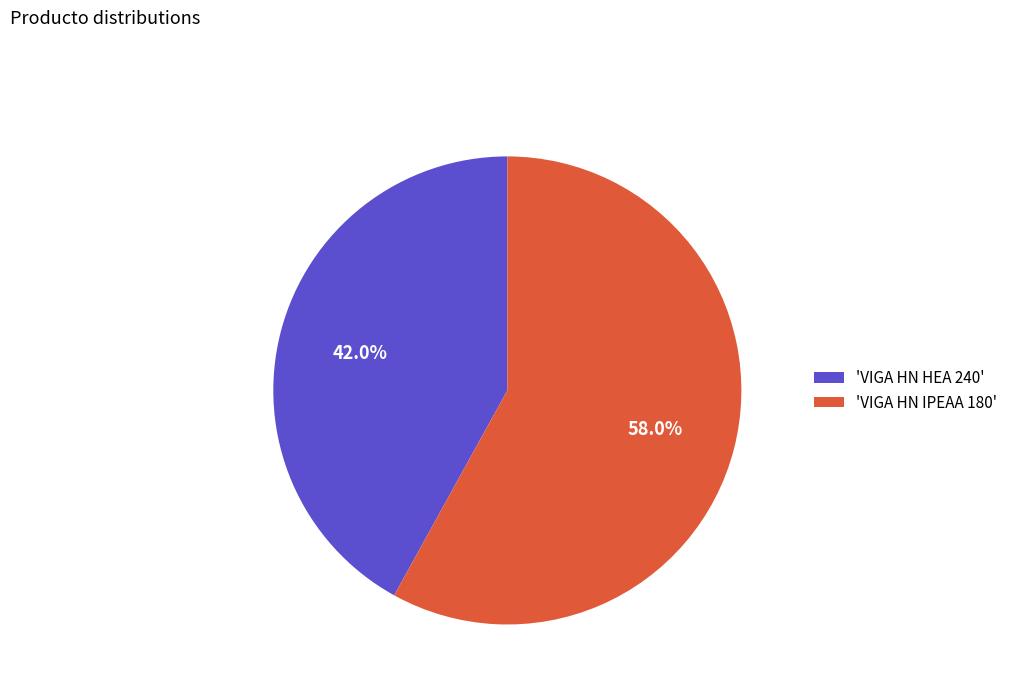

Rank the categories by value from highest to lowest.

'VIGA HN IPEAA 180', 'VIGA HN HEA 240'